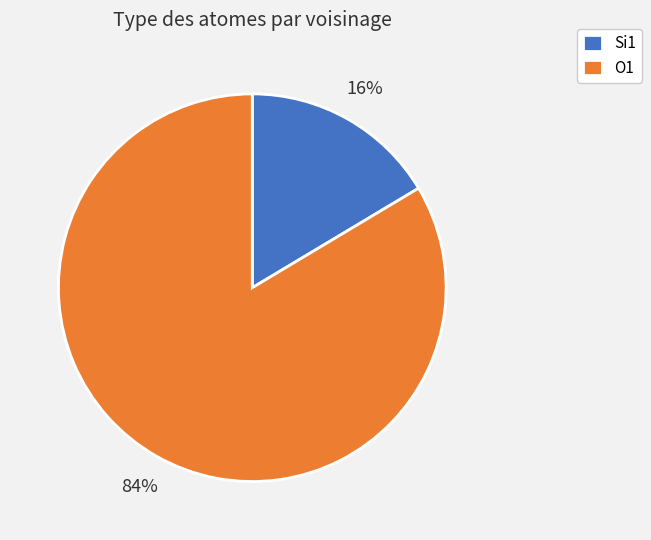

Does any single category account for the majority?

Yes